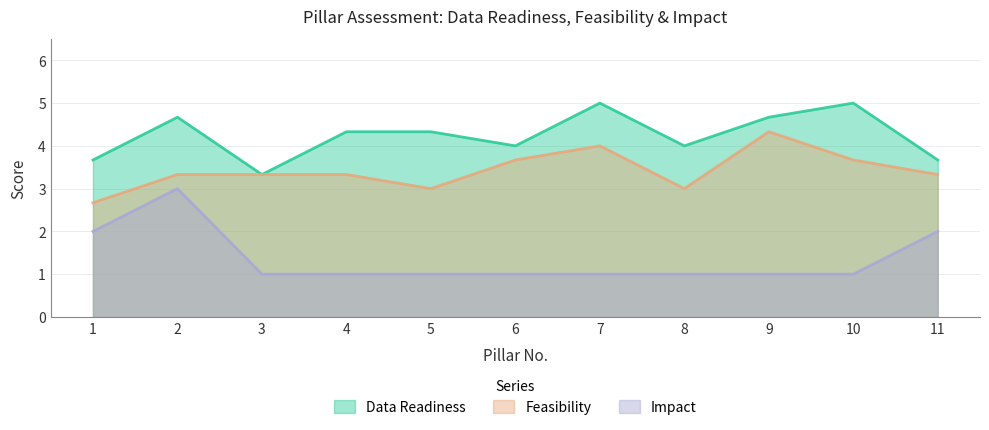

Which series has the largest range (max minus min)?

Impact